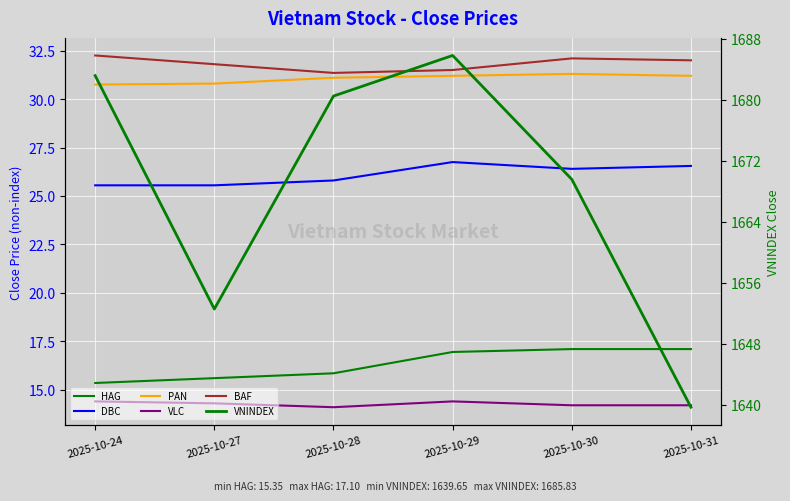

What is the value of the VLC point at the 6th from the left?

14.2